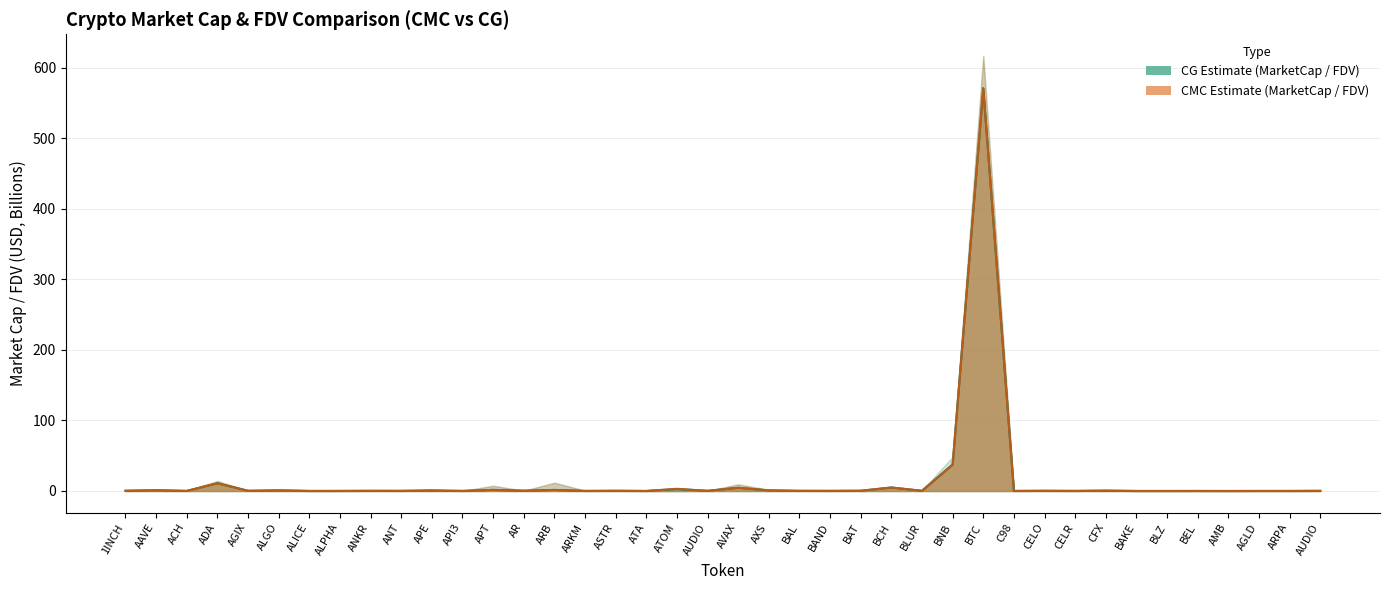

At how many categories does at least one series exceed 21?

2